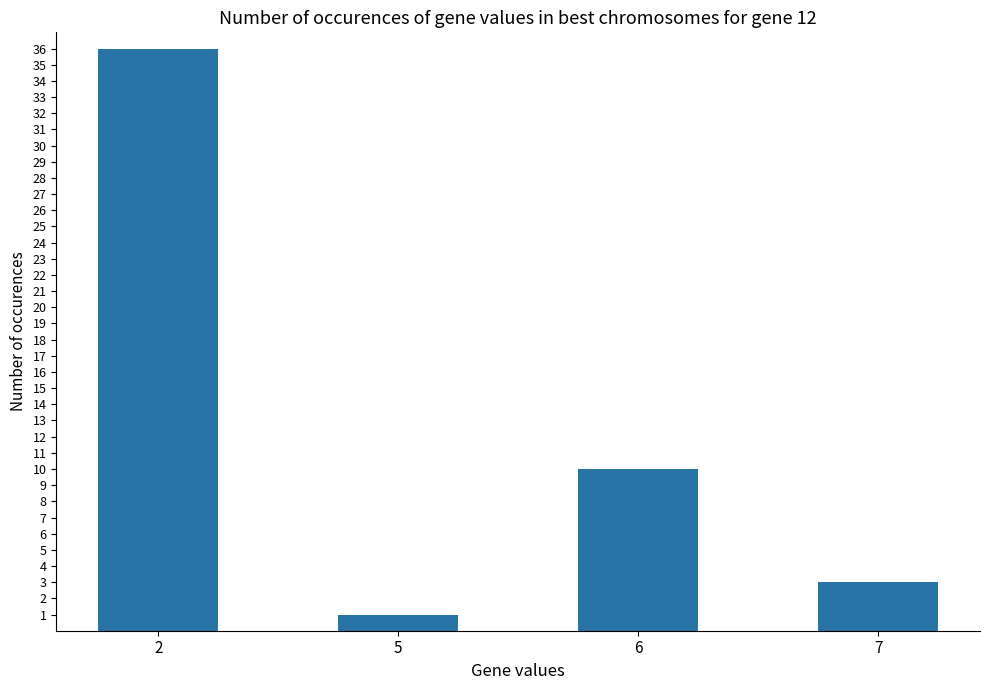

Where does the data first go above 10?

2